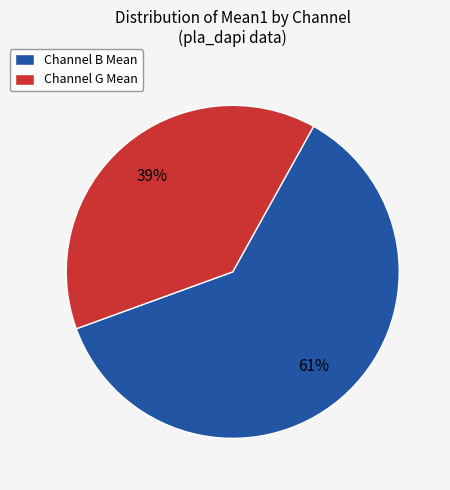

The Channel B Mean slice represents 61% of the pie. True or false?

True